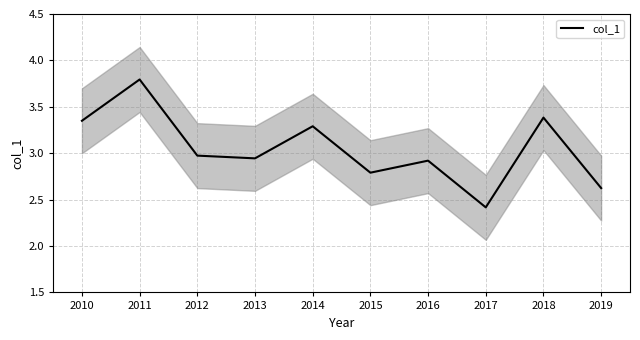

Reading right to left, list all the values displayed in this chart.

2019=2.6	2018=3.4	2017=2.4	2016=2.9	2015=2.8	2014=3.3	2013=2.9	2012=3.0	2011=3.8	2010=3.3